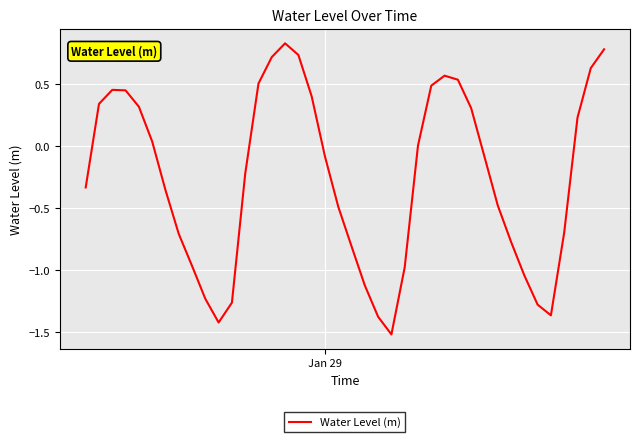

What is the minimum value shown in the chart?

-1.5